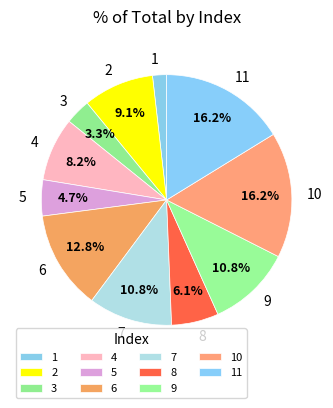

What is the total percentage of 2 and 6?

21.9%